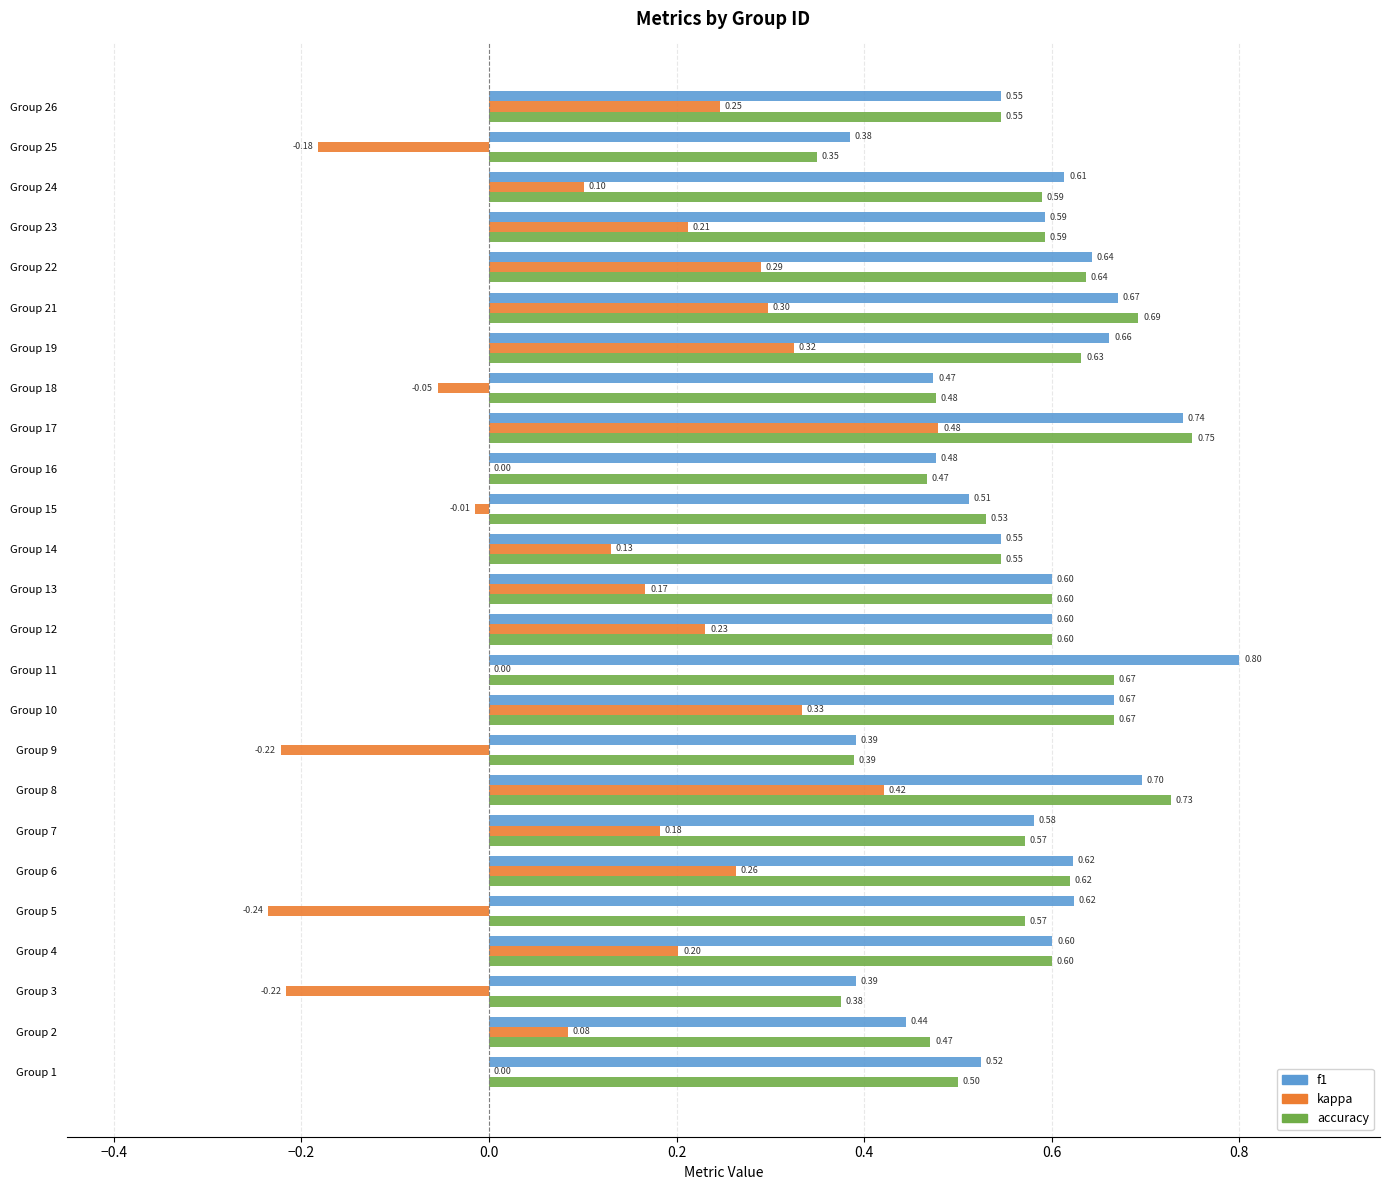

Which series changed the most between Group 15 and Group 24?

kappa